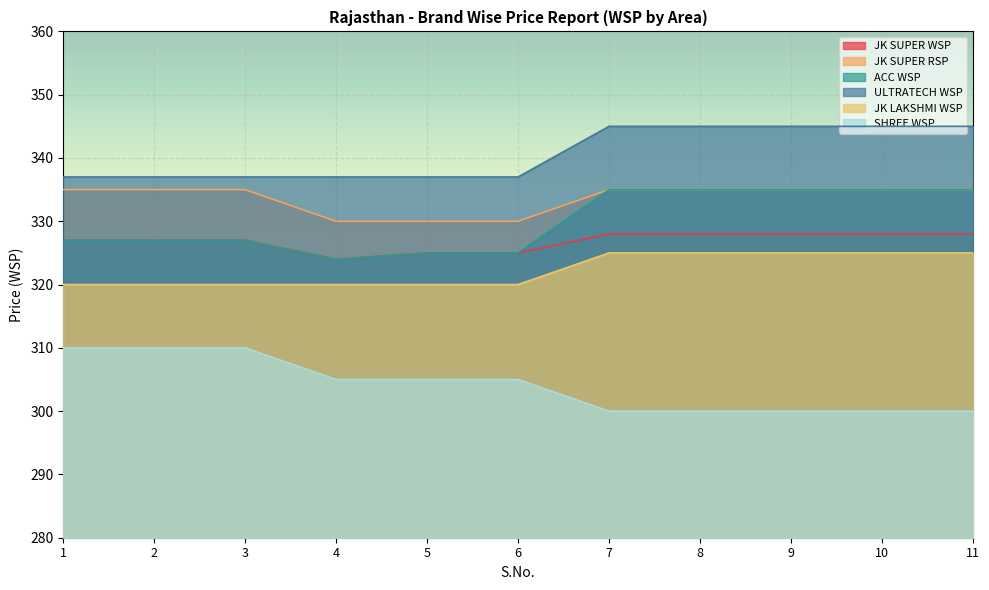

List the series in order of their peak value, highest first.

ULTRATECH WSP, JK SUPER RSP, ACC WSP, JK SUPER WSP, JK LAKSHMI WSP, SHREE WSP